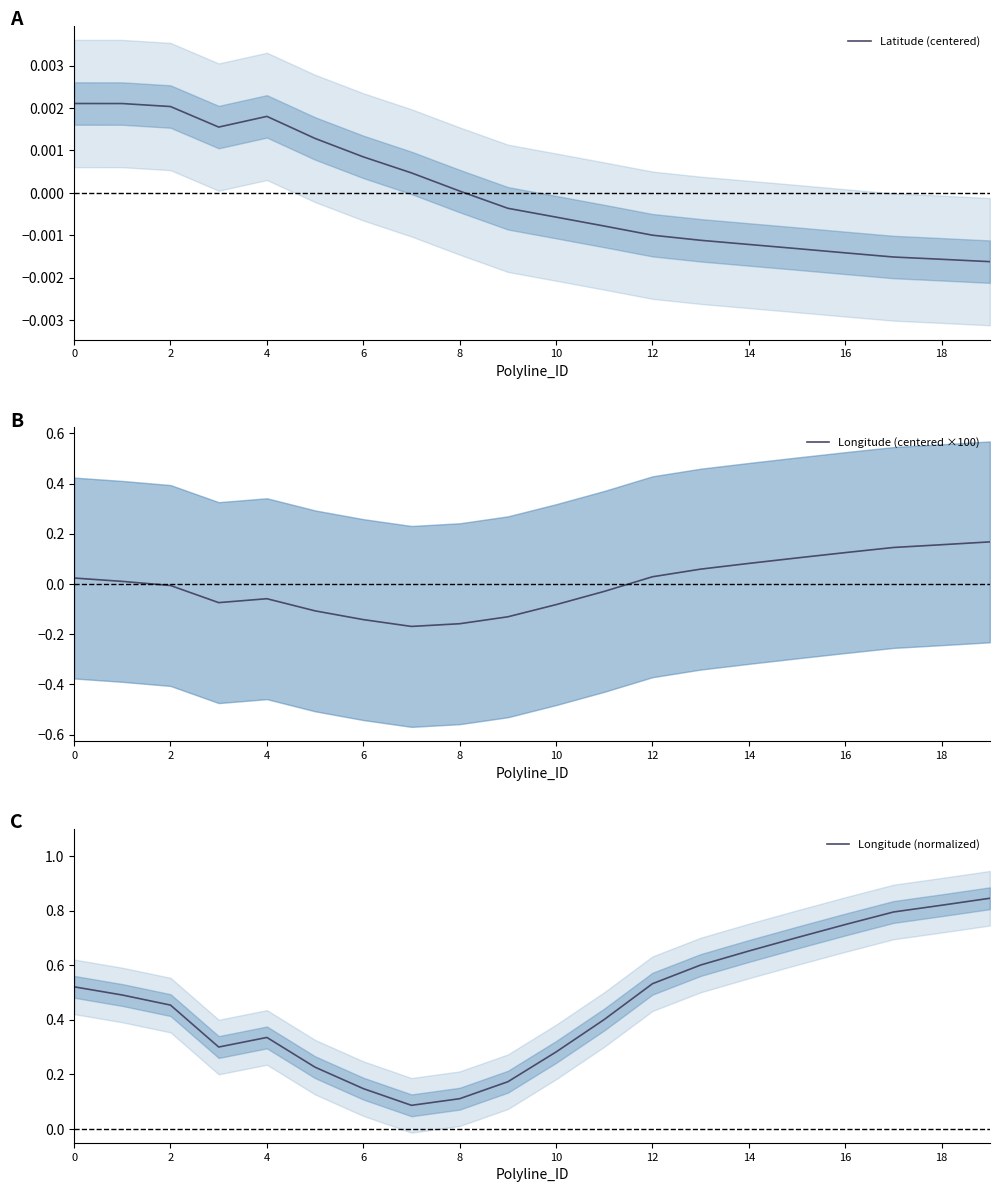

Reading right to left, extract all data points from this chart.

Latitude (centered): -0.0	-0.0	-0.0	-0.0	-0.0	-0.0	-0.0	-0.0	-0.0	-0.0	-0.0	0.0	0.0	0.0	0.0	0.0	0.0	0.0	0.0	0.0
Longitude (centered ×100): 0.2	0.2	0.1	0.1	0.1	0.1	0.1	0.0	-0.0	-0.1	-0.1	-0.2	-0.2	-0.1	-0.1	-0.1	-0.1	-0.0	0.0	0.0
Longitude (normalized): 0.8	0.8	0.8	0.7	0.7	0.7	0.6	0.5	0.4	0.3	0.2	0.1	0.1	0.1	0.2	0.3	0.3	0.5	0.5	0.5